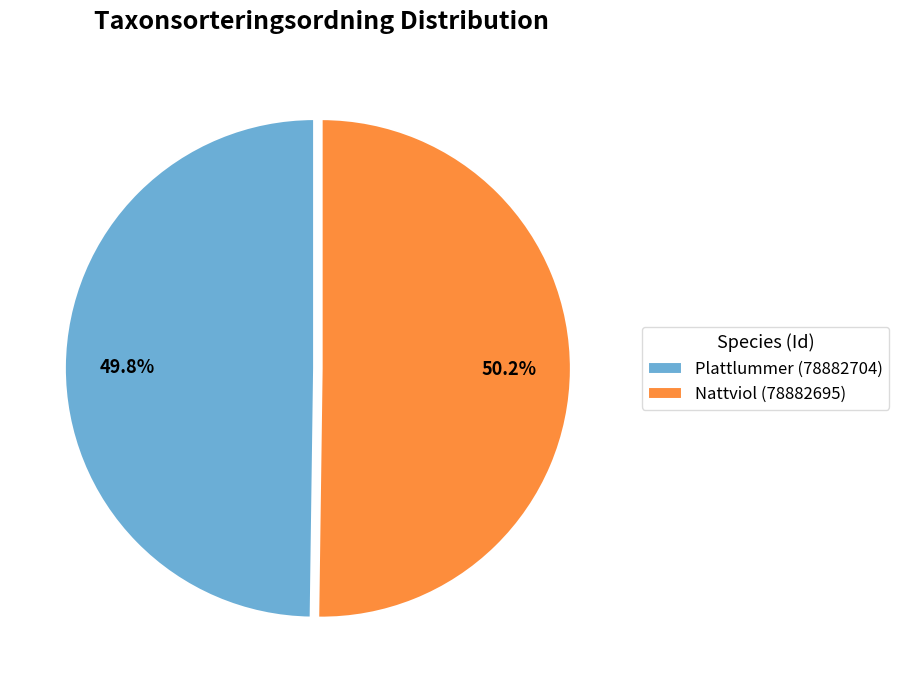

True or false: Nattviol (78882695) accounts for 50% of the total.

True